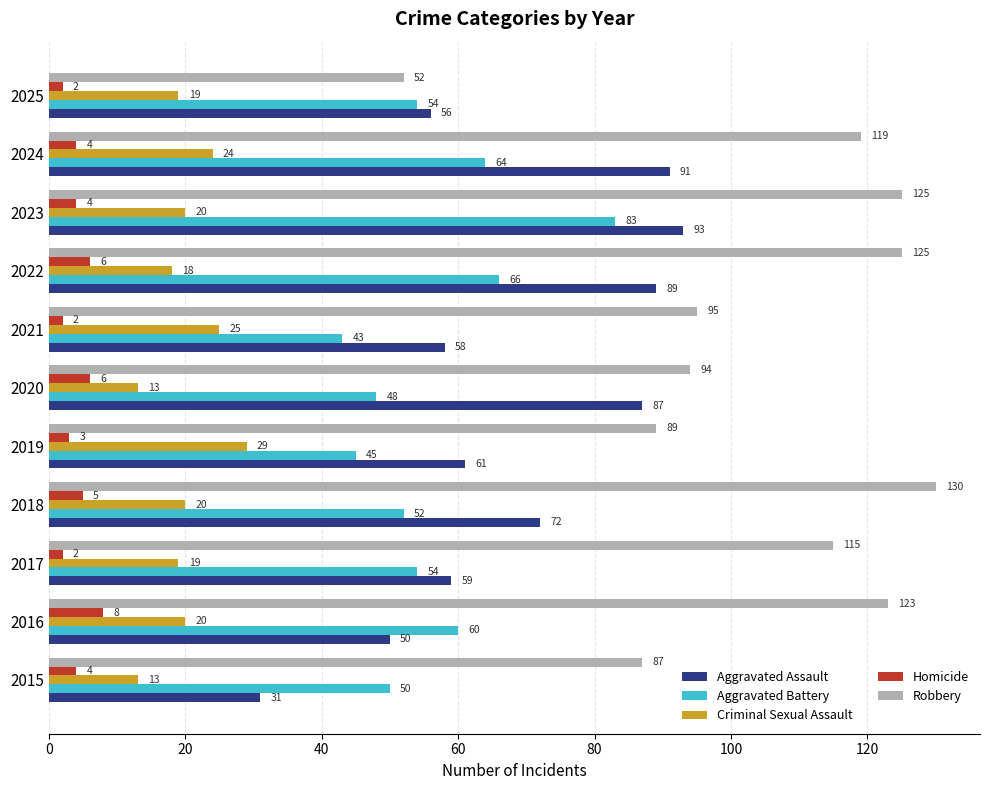

What are all the series names shown in the legend?

Aggravated Assault, Aggravated Battery, Criminal Sexual Assault, Homicide, Robbery